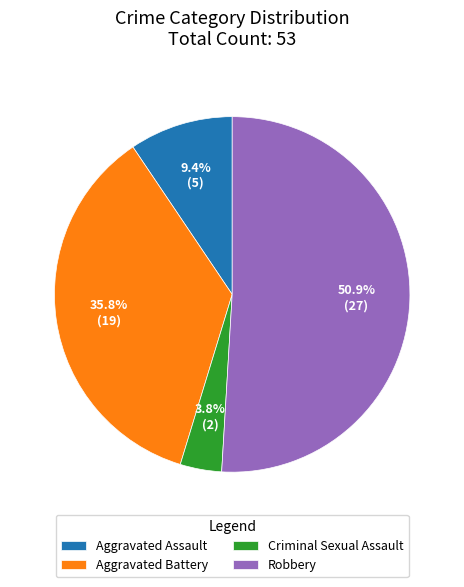

Which slice is the largest?

Robbery